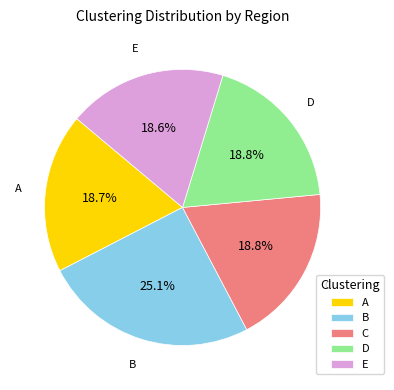

Which category has the biggest portion of the pie?

B